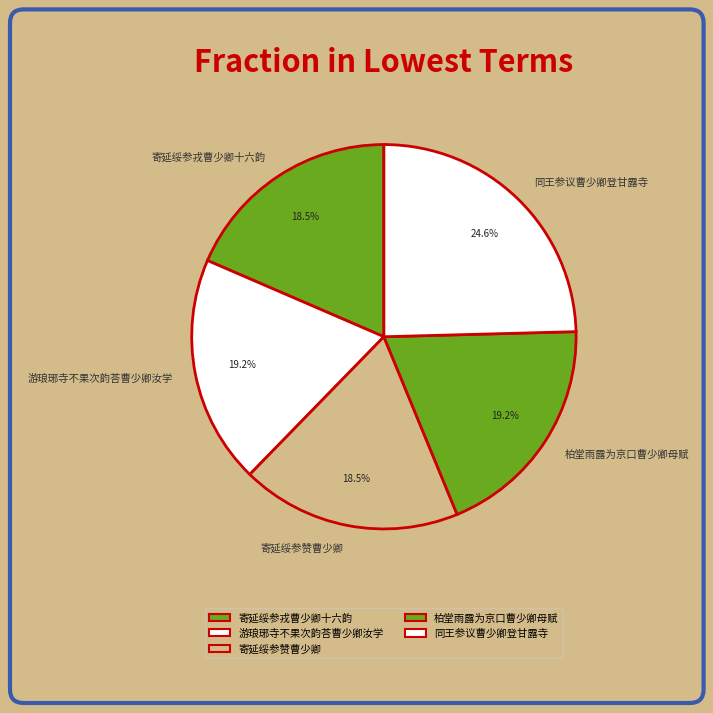

Combined, do 同王参议曹少卿登甘露寺 and 柏堂雨露为京口曹少卿母赋 account for over 50%?

No